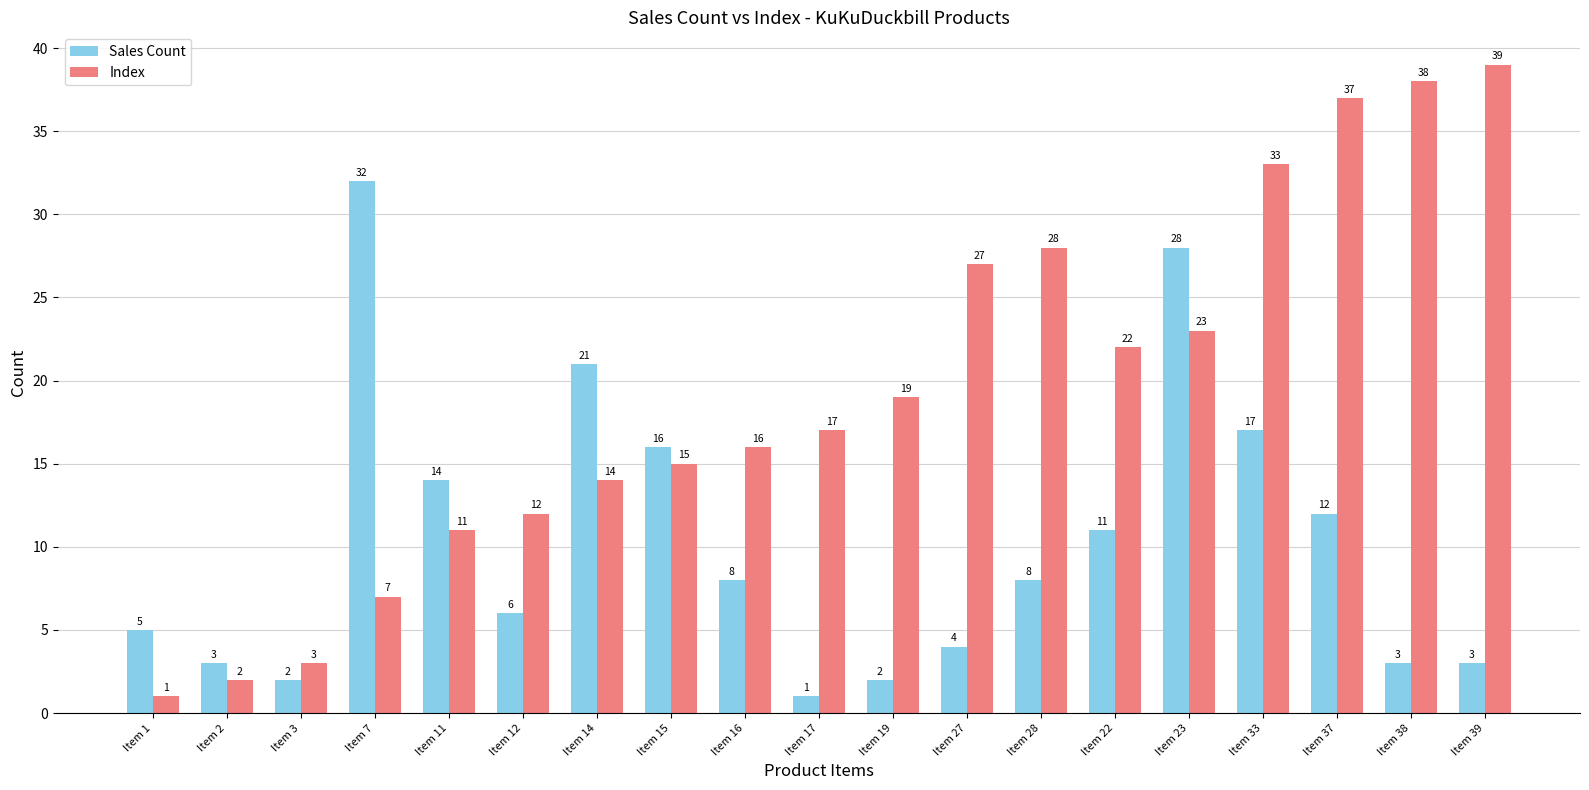

What is the label of the 14th bar from the left?

Item 22